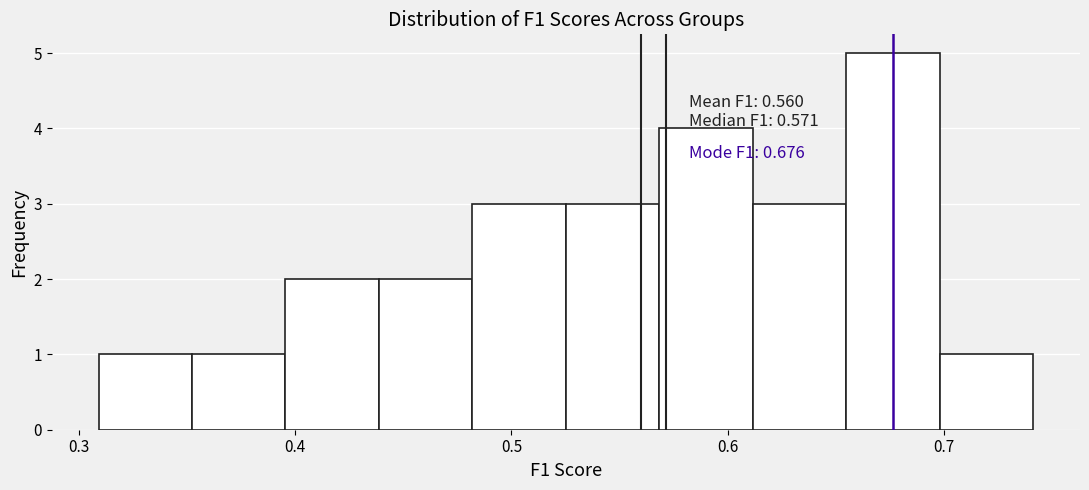

Over which range of the x-axis is the bar tallest?

0.65 to 0.70